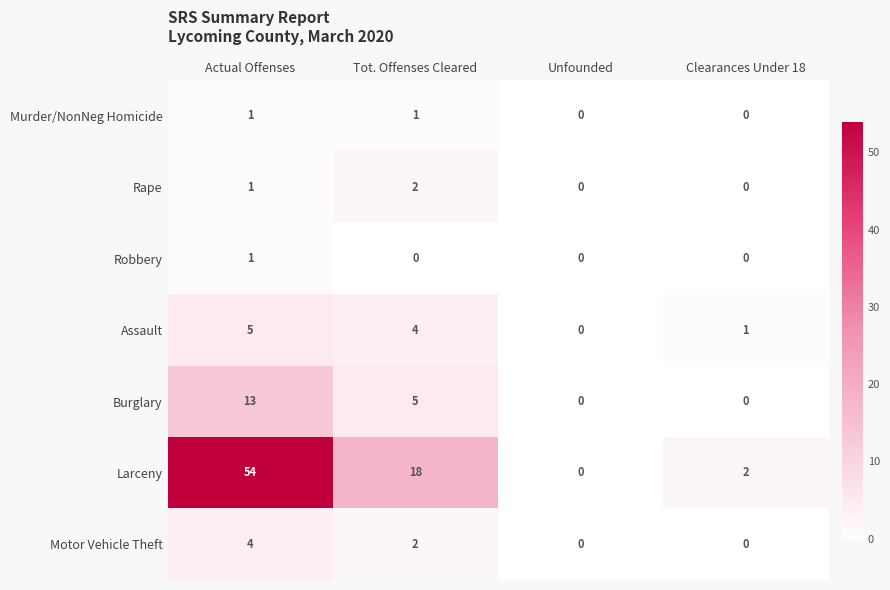

Reading left to right, list all the values displayed in this chart.

Murder/NonNeg Homicide: 1	1	0	0
Rape: 1	2	0	0
Robbery: 1	0	0	0
Assault: 5	4	0	1
Burglary: 13	5	0	0
Larceny: 54	18	0	2
Motor Vehicle Theft: 4	2	0	0